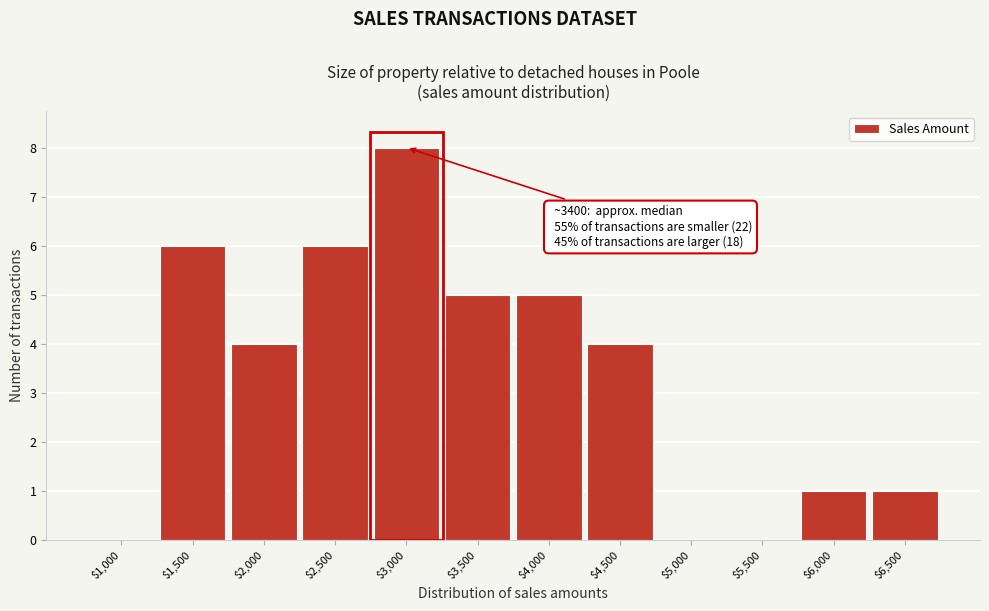

At which category does the chart reach its peak across all series?

$3,000